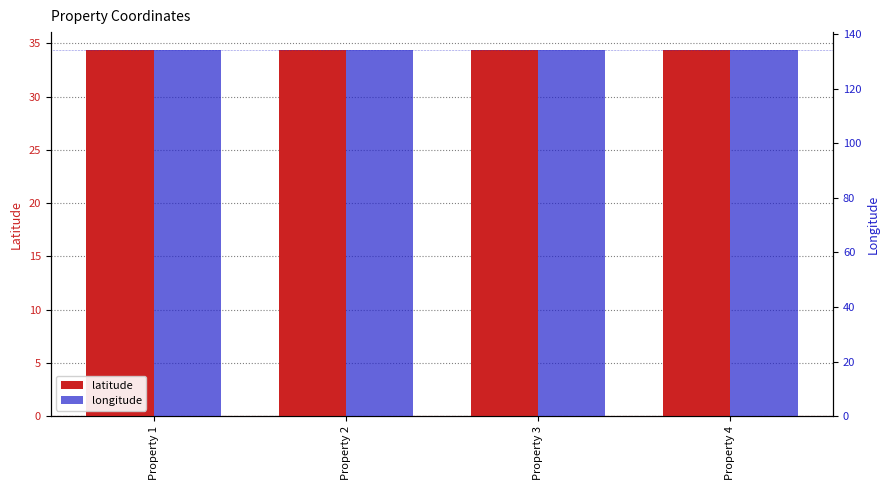

What is the total value across all series at Property 2?

168.4